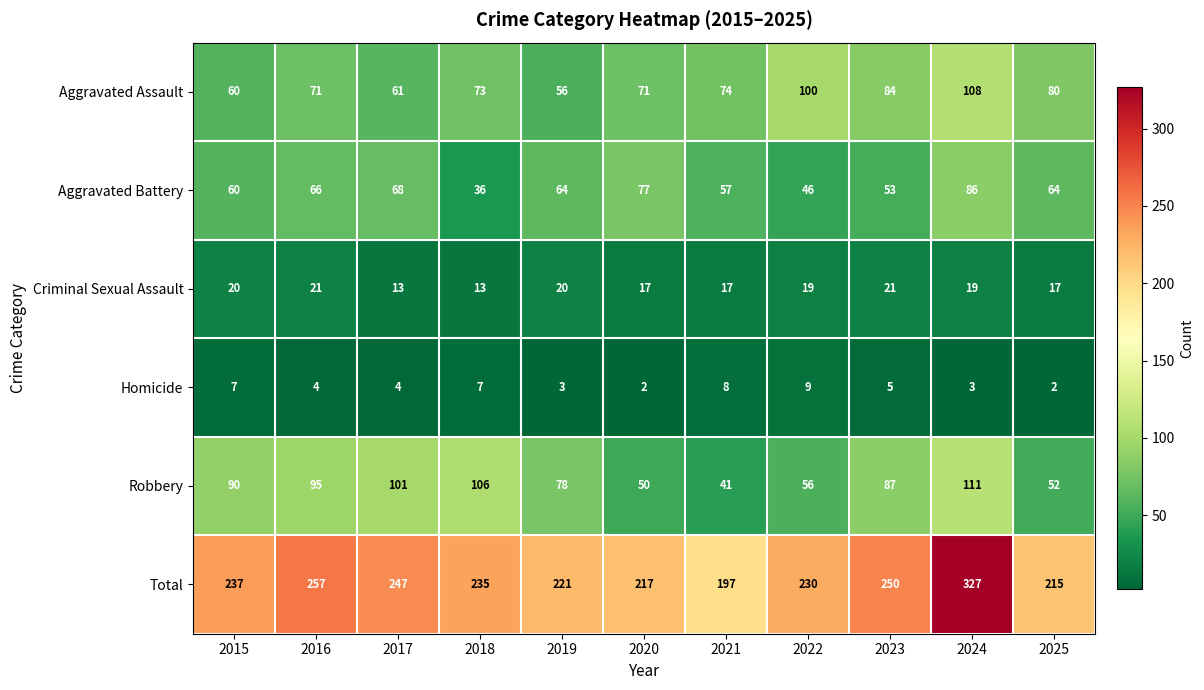

Where is Total nearest to the value 262?

2016